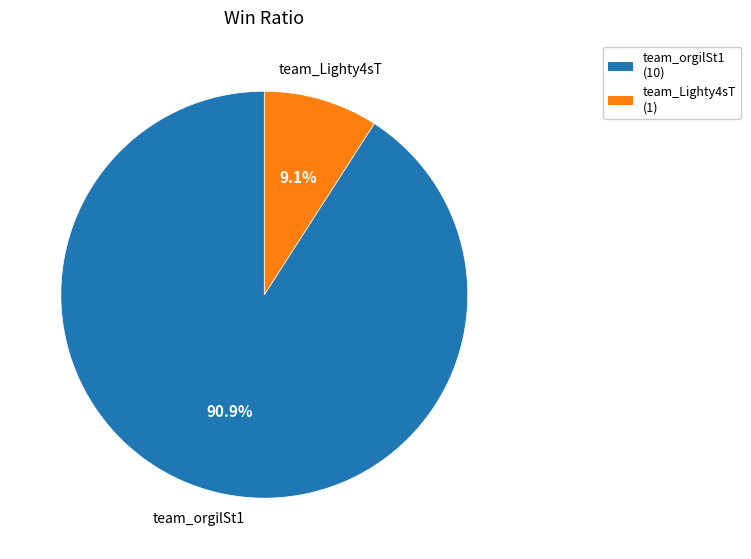

To the nearest percent, what is the difference between the team_Lighty4sT and team_orgilSt1 slice percentages?

82%